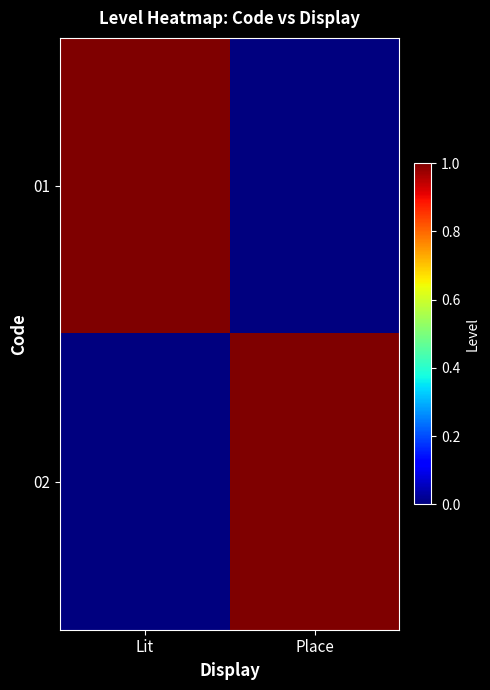

Reading left to right, what are all the values shown in this chart?

01: Lit=1	Place=0
02: Lit=0	Place=1